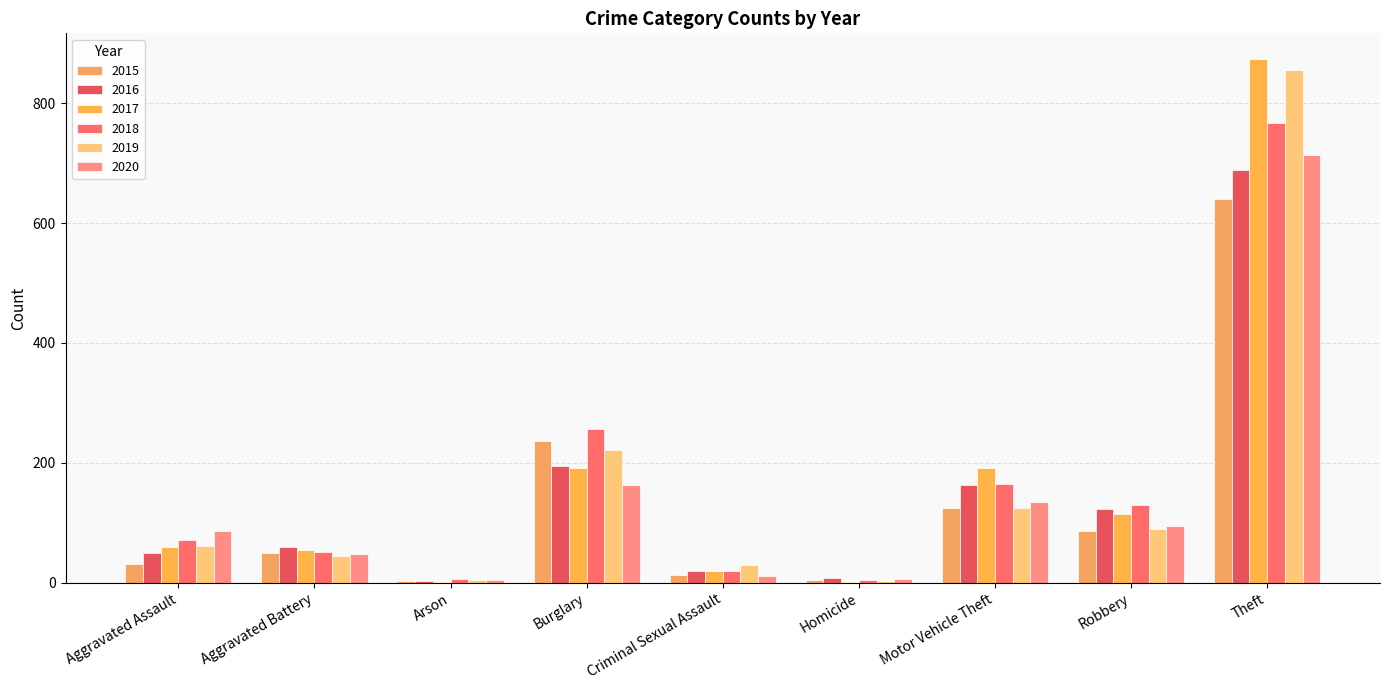

What is the total value across all series at Aggravated Battery?

309